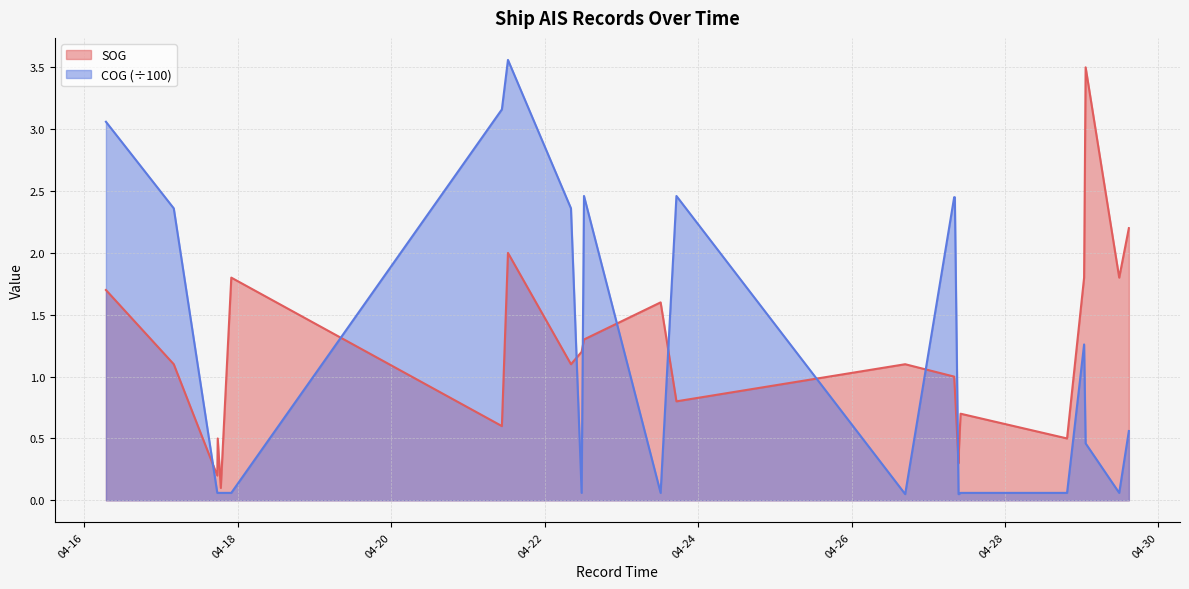

Reading left to right, list all the values displayed in this chart.

SOG: 1.7	1.1	0.2	0.5	0.1	1.8	0.6	2.0	1.1	1.2	1.3	1.6	0.8	1.1	1.0	0.9	0.3	0.4	0.7	0.5	1.8	3.5	1.8	2.2
COG: 3.1	2.4	0.1	0.1	0.1	0.1	3.2	3.6	2.4	0.1	2.5	0.1	2.5	0.1	2.5	2.5	0.1	0.1	0.1	0.1	1.3	0.5	0.1	0.6